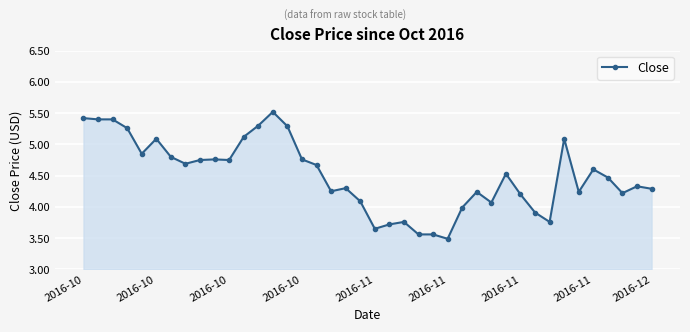

What is the minimum value shown in the chart?

3.5